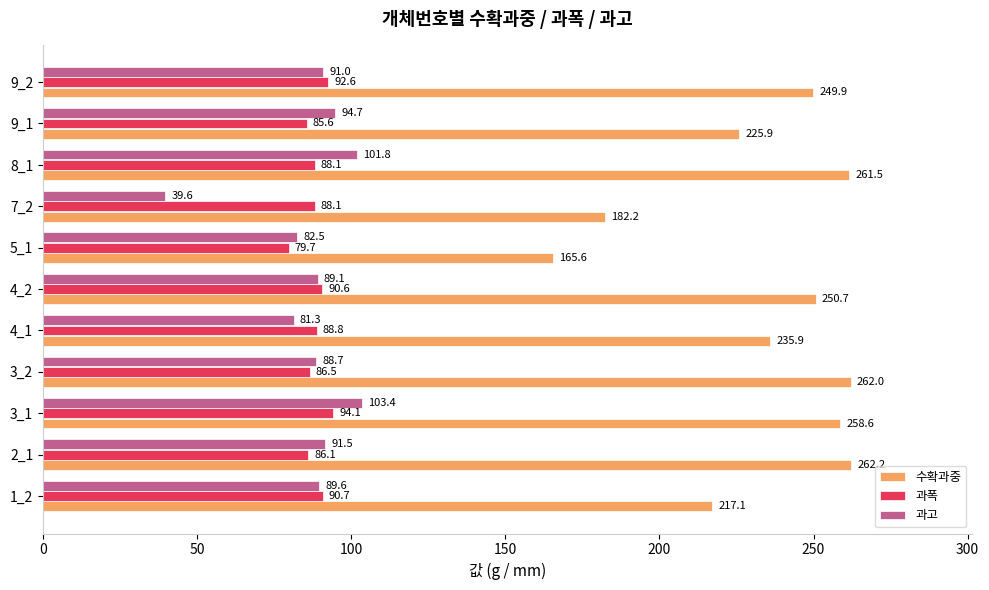

What is the difference between the 수확과중 values at 4_1 and 3_1?

22.7